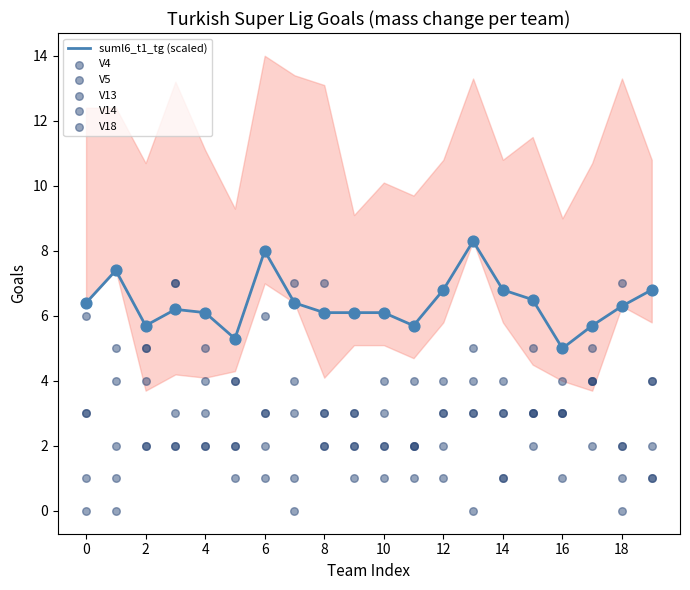

Which series reaches the minimum Y coordinate?

V5